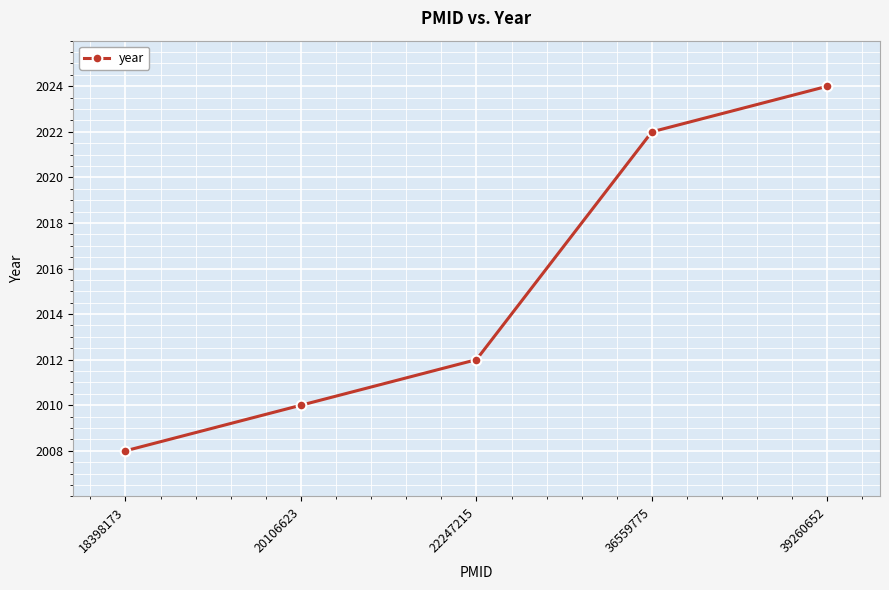

How many values are below 2012?

2